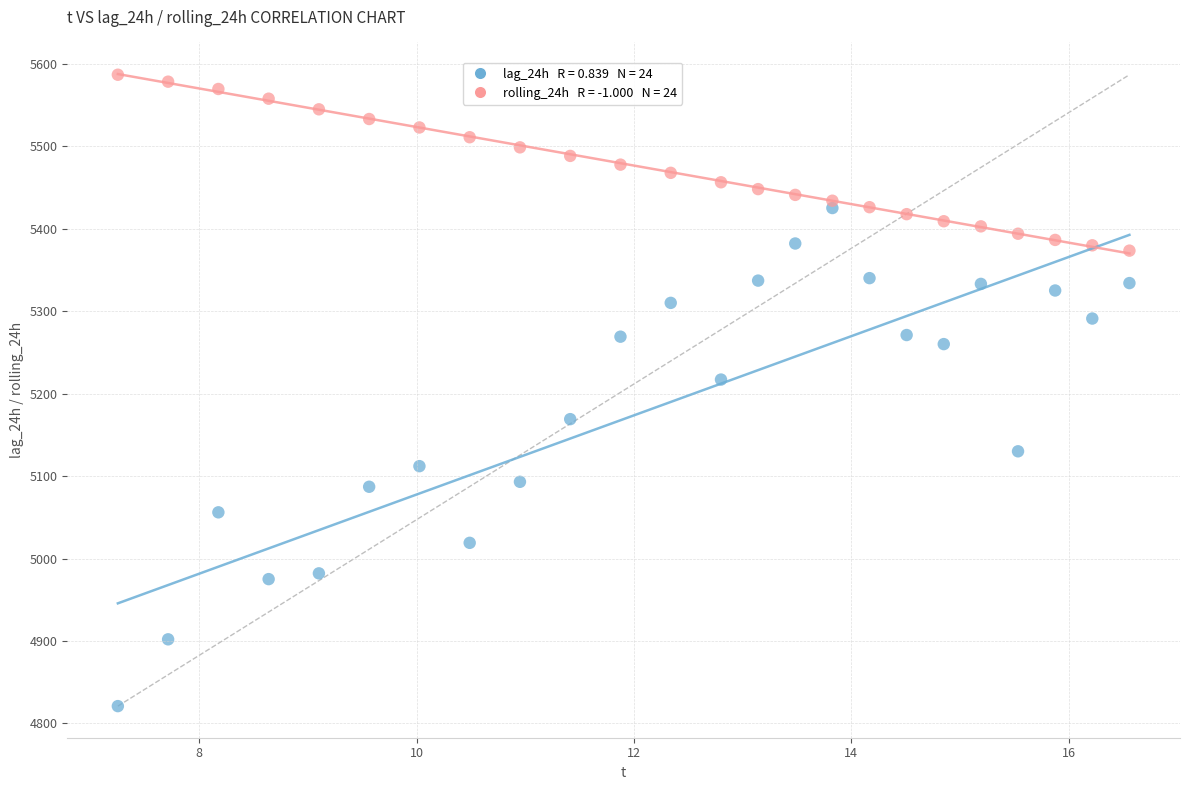

Across all series, what Y value is closest to 5203?

5217.0